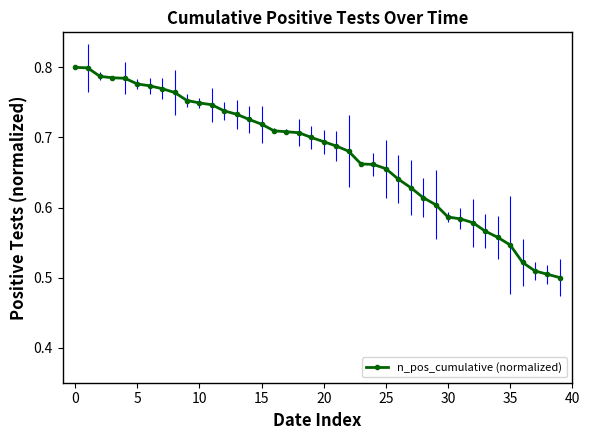

What is the difference between the second highest and second lowest values?

0.3